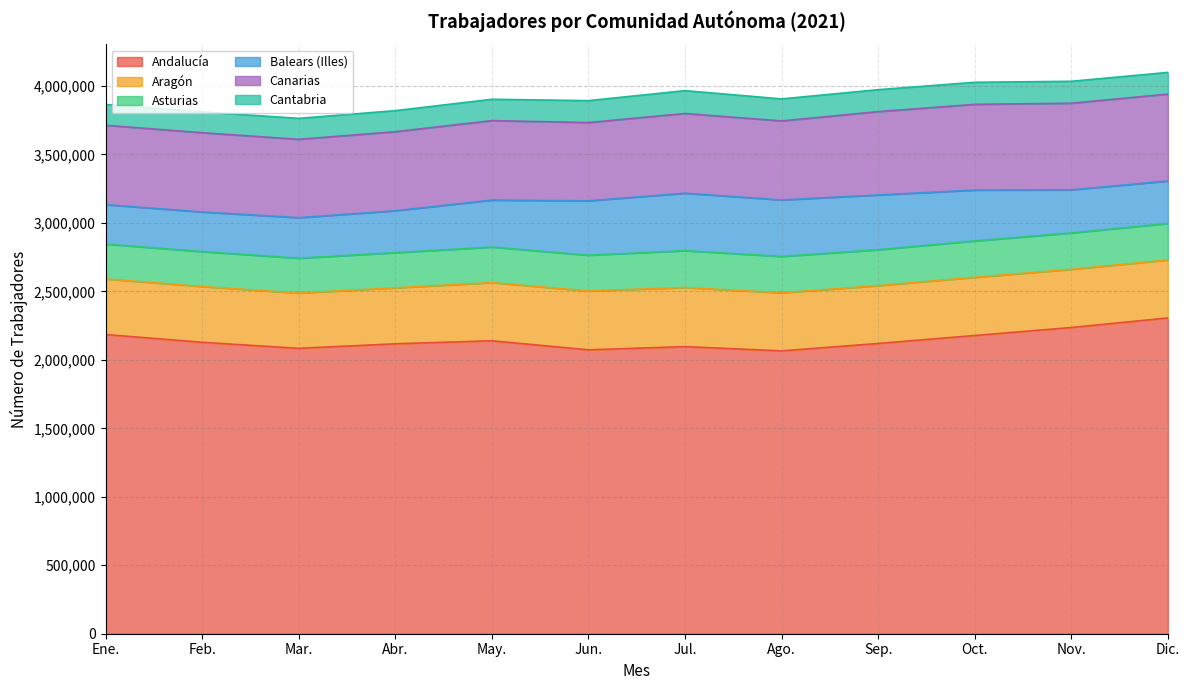

What is the sum of the Asturias values at Ago. and Jun.?

526800